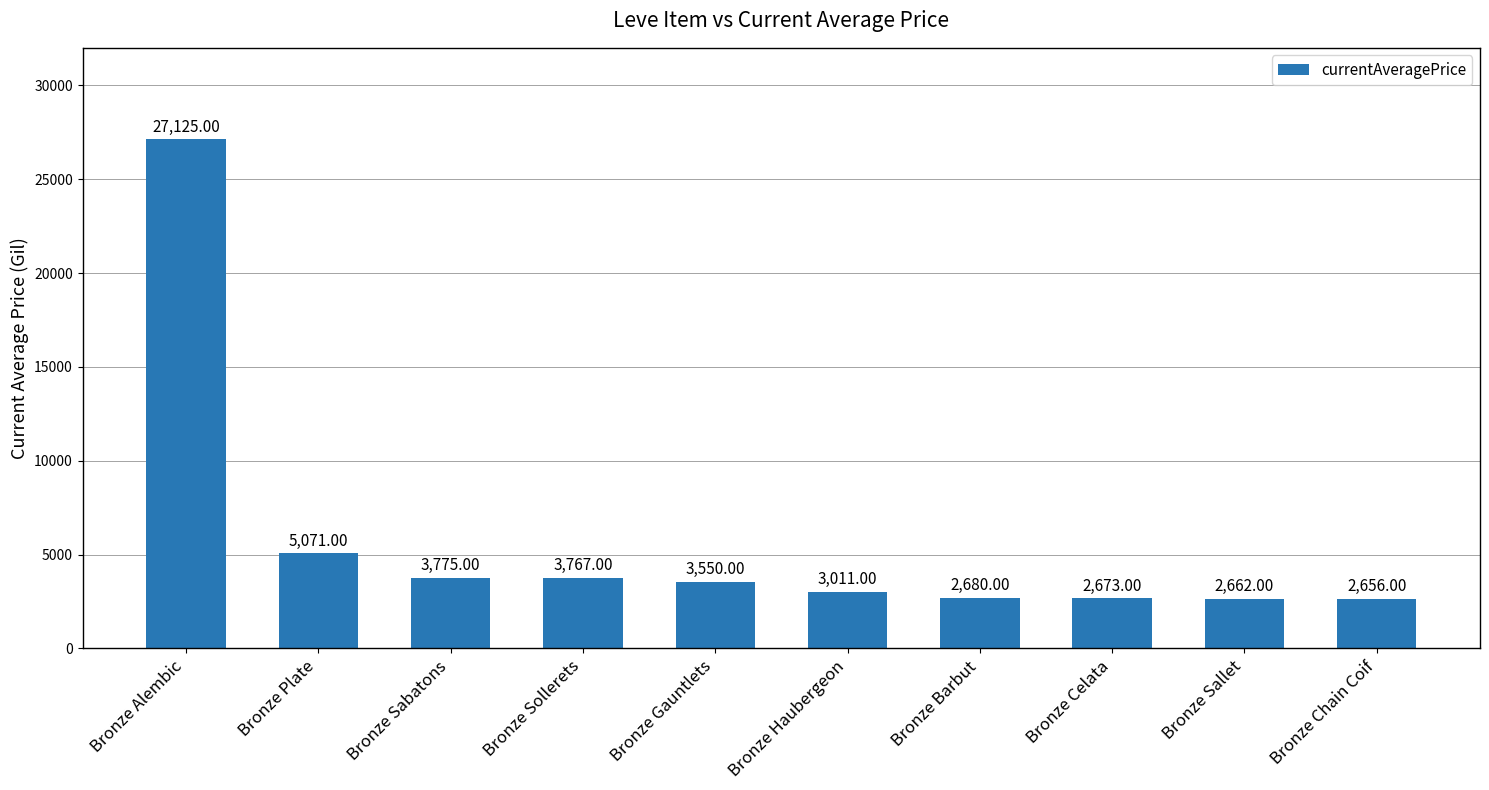

Reading left to right, list all the values displayed in this chart.

Bronze Alembic=27125	Bronze Plate=5071	Bronze Sabatons=3775	Bronze Sollerets=3767	Bronze Gauntlets=3550	Bronze Haubergeon=3011	Bronze Barbut=2680	Bronze Celata=2673	Bronze Sallet=2662	Bronze Chain Coif=2656